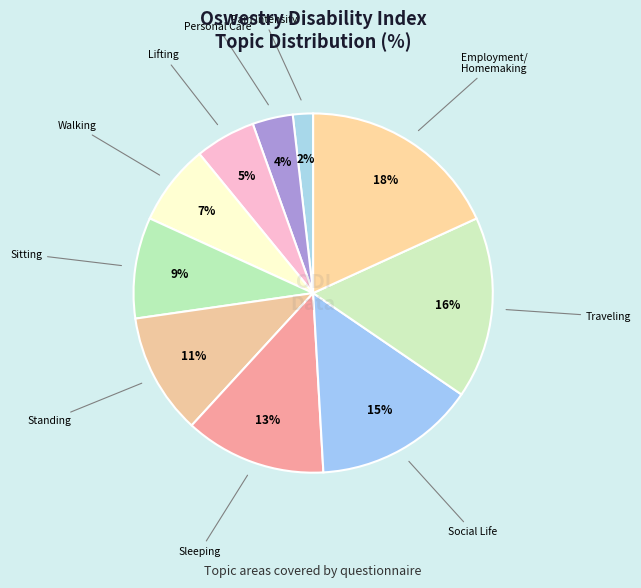

Is there any slice that represents more than half of the pie?

No